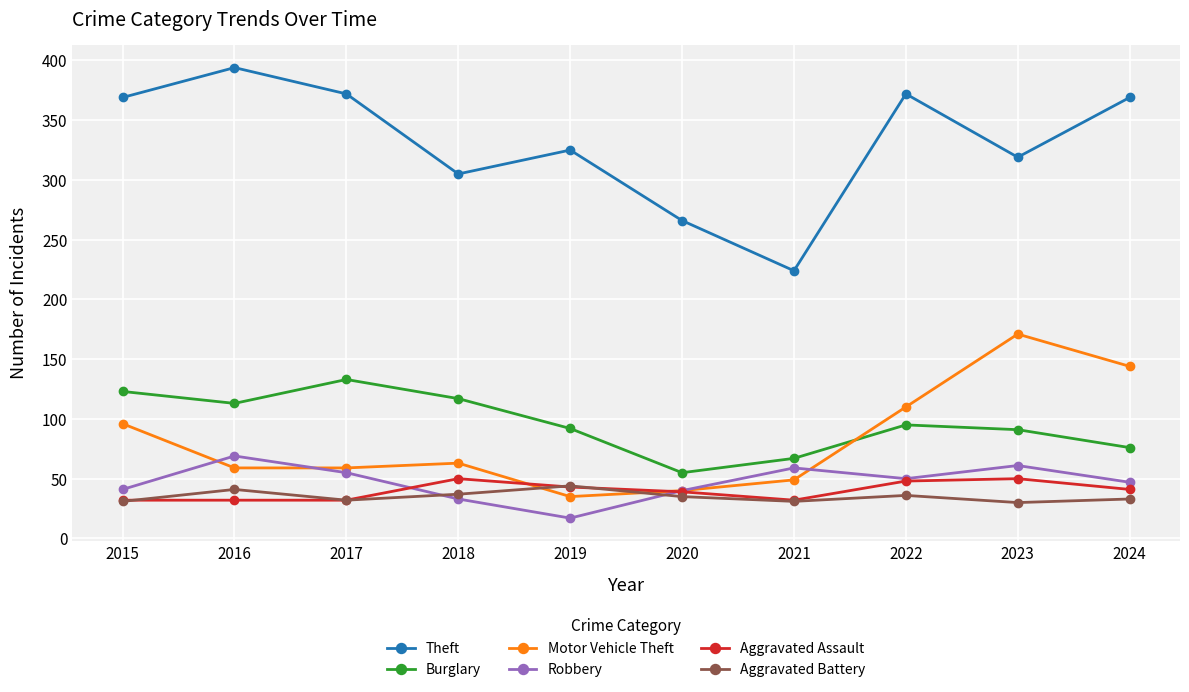

How many distinct data groups are displayed?

6